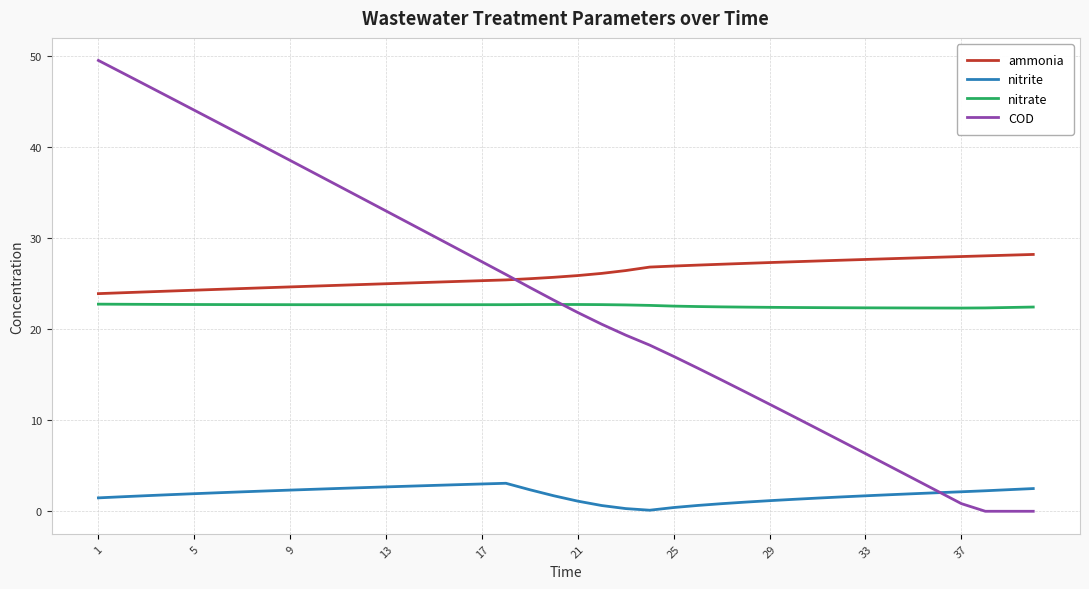

True or false: nitrite and ammonia intersect in this chart.

False